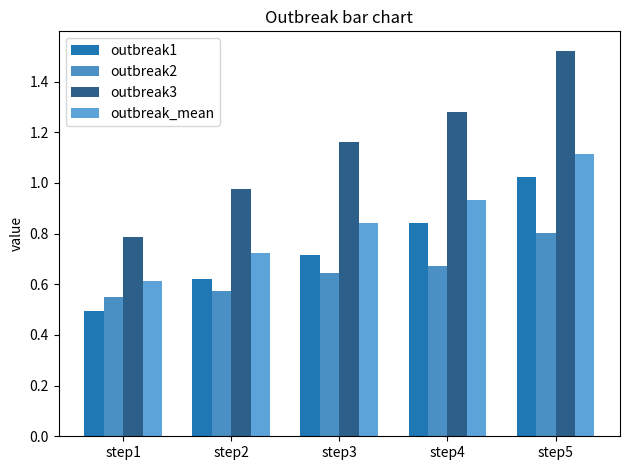

Reading left to right, extract all data points from this chart.

outbreak1: step1=0.5	step2=0.6	step3=0.7	step4=0.8	step5=1.0
outbreak2: step1=0.6	step2=0.6	step3=0.6	step4=0.7	step5=0.8
outbreak3: step1=0.8	step2=1.0	step3=1.2	step4=1.3	step5=1.5
outbreak_mean: step1=0.6	step2=0.7	step3=0.8	step4=0.9	step5=1.1